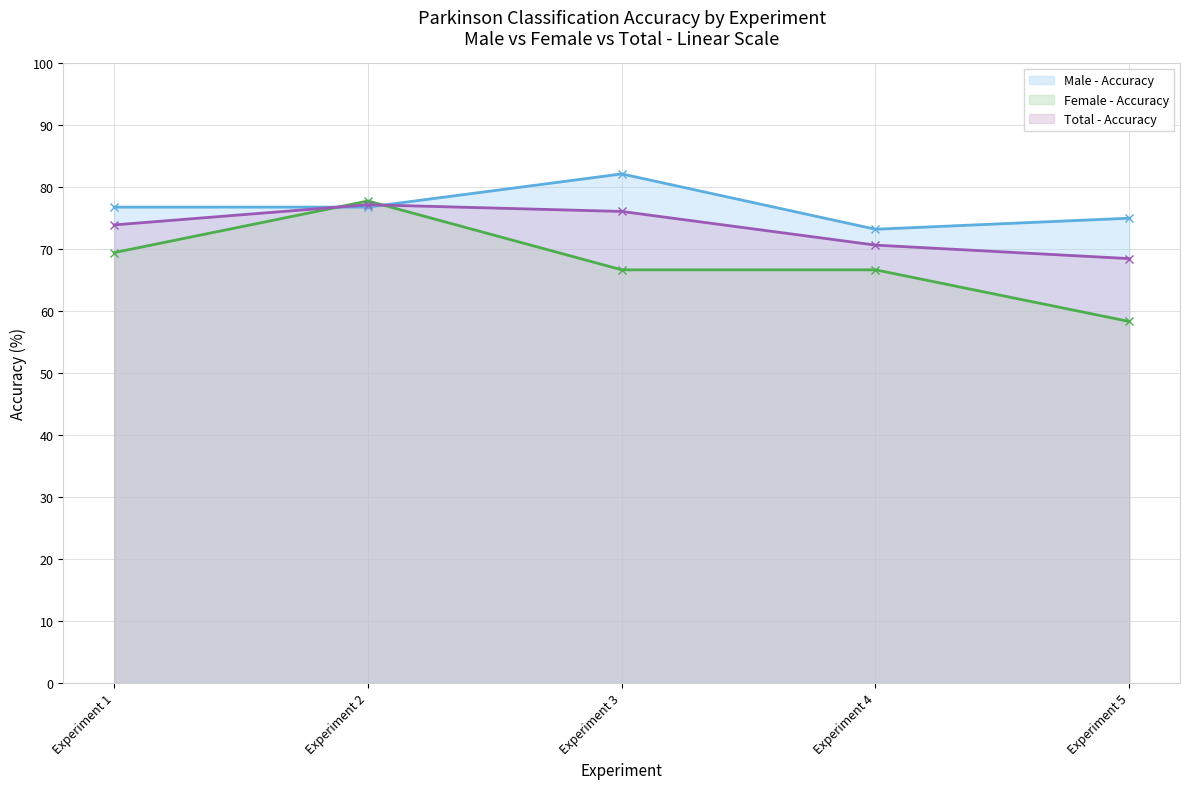

List the labels in order of Female - Accuracy value, smallest first.

Experiment 5, Experiment 3, Experiment 4, Experiment 1, Experiment 2